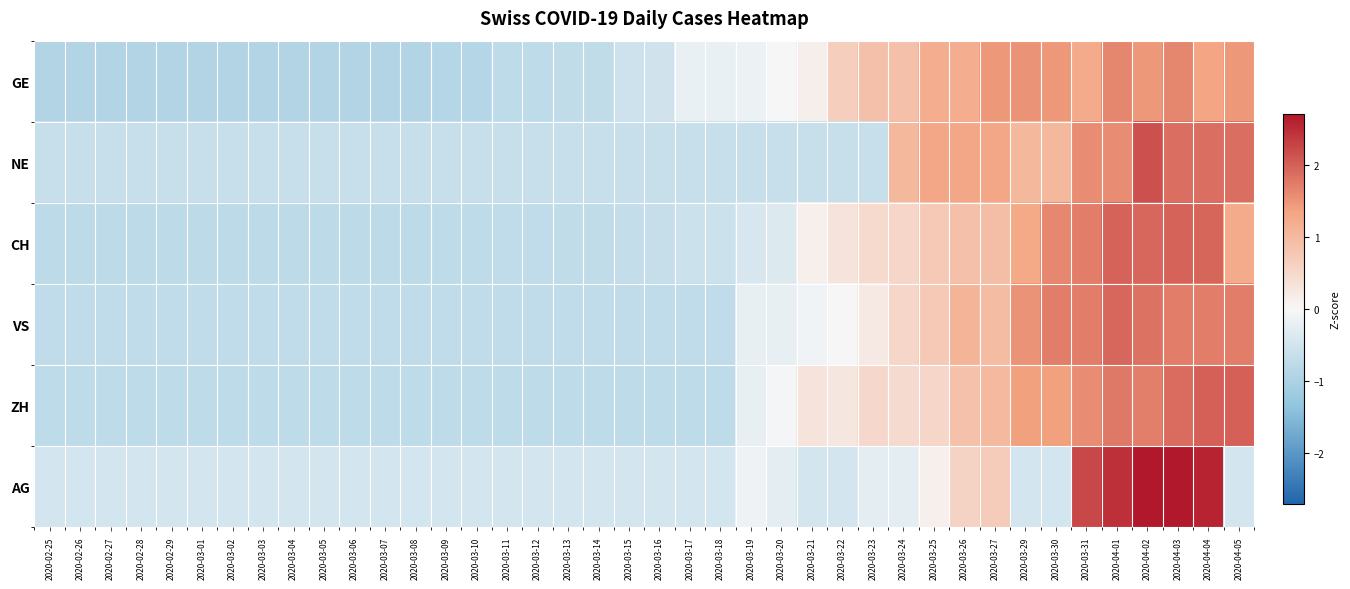

Reading left to right, extract all data points from this chart.

GE: 2020-02-25=-0.9	2020-02-26=-0.9	2020-02-27=-0.9	2020-02-28=-0.9	2020-02-29=-0.9	2020-03-01=-0.9	2020-03-02=-0.9	2020-03-03=-0.9	2020-03-04=-0.9	2020-03-05=-0.9	2020-03-06=-0.9	2020-03-07=-0.9	2020-03-08=-0.9	2020-03-09=-0.9	2020-03-10=-0.9	2020-03-11=-0.7	2020-03-12=-0.7	2020-03-13=-0.7	2020-03-14=-0.7	2020-03-15=-0.6	2020-03-16=-0.5	2020-03-17=-0.2	2020-03-18=-0.2	2020-03-19=-0.1	2020-03-20=0.0	2020-03-21=0.1	2020-03-22=0.7	2020-03-23=0.9	2020-03-24=0.9	2020-03-25=1.2	2020-03-26=1.2	2020-03-27=1.5	2020-03-29=1.5	2020-03-30=1.5	2020-03-31=1.2	2020-04-01=1.6	2020-04-02=1.5	2020-04-03=1.6	2020-04-04=1.3	2020-04-05=1.5
NE: 2020-02-25=-0.6	2020-02-26=-0.6	2020-02-27=-0.6	2020-02-28=-0.6	2020-02-29=-0.6	2020-03-01=-0.6	2020-03-02=-0.6	2020-03-03=-0.6	2020-03-04=-0.6	2020-03-05=-0.6	2020-03-06=-0.6	2020-03-07=-0.6	2020-03-08=-0.6	2020-03-09=-0.6	2020-03-10=-0.6	2020-03-11=-0.6	2020-03-12=-0.6	2020-03-13=-0.6	2020-03-14=-0.6	2020-03-15=-0.6	2020-03-16=-0.6	2020-03-17=-0.6	2020-03-18=-0.6	2020-03-19=-0.6	2020-03-20=-0.6	2020-03-21=-0.6	2020-03-22=-0.6	2020-03-23=-0.6	2020-03-24=1.0	2020-03-25=1.3	2020-03-26=1.3	2020-03-27=1.3	2020-03-29=1.0	2020-03-30=1.0	2020-03-31=1.6	2020-04-01=1.6	2020-04-02=2.1	2020-04-03=1.9	2020-04-04=1.9	2020-04-05=1.9
CH: 2020-02-25=-0.8	2020-02-26=-0.8	2020-02-27=-0.8	2020-02-28=-0.8	2020-02-29=-0.8	2020-03-01=-0.8	2020-03-02=-0.8	2020-03-03=-0.8	2020-03-04=-0.8	2020-03-05=-0.8	2020-03-06=-0.8	2020-03-07=-0.8	2020-03-08=-0.8	2020-03-09=-0.8	2020-03-10=-0.8	2020-03-11=-0.7	2020-03-12=-0.7	2020-03-13=-0.7	2020-03-14=-0.7	2020-03-15=-0.7	2020-03-16=-0.7	2020-03-17=-0.6	2020-03-18=-0.6	2020-03-19=-0.4	2020-03-20=-0.4	2020-03-21=0.1	2020-03-22=0.3	2020-03-23=0.5	2020-03-24=0.5	2020-03-25=0.8	2020-03-26=0.9	2020-03-27=0.9	2020-03-29=1.3	2020-03-30=1.6	2020-03-31=1.7	2020-04-01=2.0	2020-04-02=1.9	2020-04-03=2.0	2020-04-04=2.0	2020-04-05=1.2
VS: 2020-02-25=-0.7	2020-02-26=-0.7	2020-02-27=-0.7	2020-02-28=-0.7	2020-02-29=-0.7	2020-03-01=-0.7	2020-03-02=-0.7	2020-03-03=-0.7	2020-03-04=-0.7	2020-03-05=-0.7	2020-03-06=-0.7	2020-03-07=-0.7	2020-03-08=-0.7	2020-03-09=-0.7	2020-03-10=-0.7	2020-03-11=-0.7	2020-03-12=-0.7	2020-03-13=-0.7	2020-03-14=-0.7	2020-03-15=-0.7	2020-03-16=-0.7	2020-03-17=-0.7	2020-03-18=-0.7	2020-03-19=-0.2	2020-03-20=-0.2	2020-03-21=-0.1	2020-03-22=0.0	2020-03-23=0.2	2020-03-24=0.5	2020-03-25=0.8	2020-03-26=1.1	2020-03-27=1.0	2020-03-29=1.5	2020-03-30=1.7	2020-03-31=1.7	2020-04-01=1.9	2020-04-02=1.8	2020-04-03=1.7	2020-04-04=1.7	2020-04-05=1.7
ZH: 2020-02-25=-0.8	2020-02-26=-0.8	2020-02-27=-0.8	2020-02-28=-0.8	2020-02-29=-0.8	2020-03-01=-0.8	2020-03-02=-0.8	2020-03-03=-0.8	2020-03-04=-0.8	2020-03-05=-0.8	2020-03-06=-0.8	2020-03-07=-0.8	2020-03-08=-0.8	2020-03-09=-0.8	2020-03-10=-0.8	2020-03-11=-0.8	2020-03-12=-0.8	2020-03-13=-0.8	2020-03-14=-0.8	2020-03-15=-0.8	2020-03-16=-0.8	2020-03-17=-0.8	2020-03-18=-0.8	2020-03-19=-0.2	2020-03-20=-0.1	2020-03-21=0.3	2020-03-22=0.3	2020-03-23=0.5	2020-03-24=0.5	2020-03-25=0.5	2020-03-26=0.9	2020-03-27=1.0	2020-03-29=1.4	2020-03-30=1.4	2020-03-31=1.6	2020-04-01=1.8	2020-04-02=1.7	2020-04-03=1.9	2020-04-04=2.0	2020-04-05=2.0
AG: 2020-02-25=-0.5	2020-02-26=-0.5	2020-02-27=-0.5	2020-02-28=-0.5	2020-02-29=-0.5	2020-03-01=-0.5	2020-03-02=-0.5	2020-03-03=-0.5	2020-03-04=-0.5	2020-03-05=-0.5	2020-03-06=-0.5	2020-03-07=-0.5	2020-03-08=-0.5	2020-03-09=-0.5	2020-03-10=-0.5	2020-03-11=-0.5	2020-03-12=-0.5	2020-03-13=-0.5	2020-03-14=-0.5	2020-03-15=-0.5	2020-03-16=-0.5	2020-03-17=-0.5	2020-03-18=-0.5	2020-03-19=-0.1	2020-03-20=-0.2	2020-03-21=-0.5	2020-03-22=-0.5	2020-03-23=-0.2	2020-03-24=-0.2	2020-03-25=0.1	2020-03-26=0.6	2020-03-27=0.7	2020-03-29=-0.5	2020-03-30=-0.5	2020-03-31=2.2	2020-04-01=2.5	2020-04-02=2.7	2020-04-03=2.7	2020-04-04=2.6	2020-04-05=-0.5